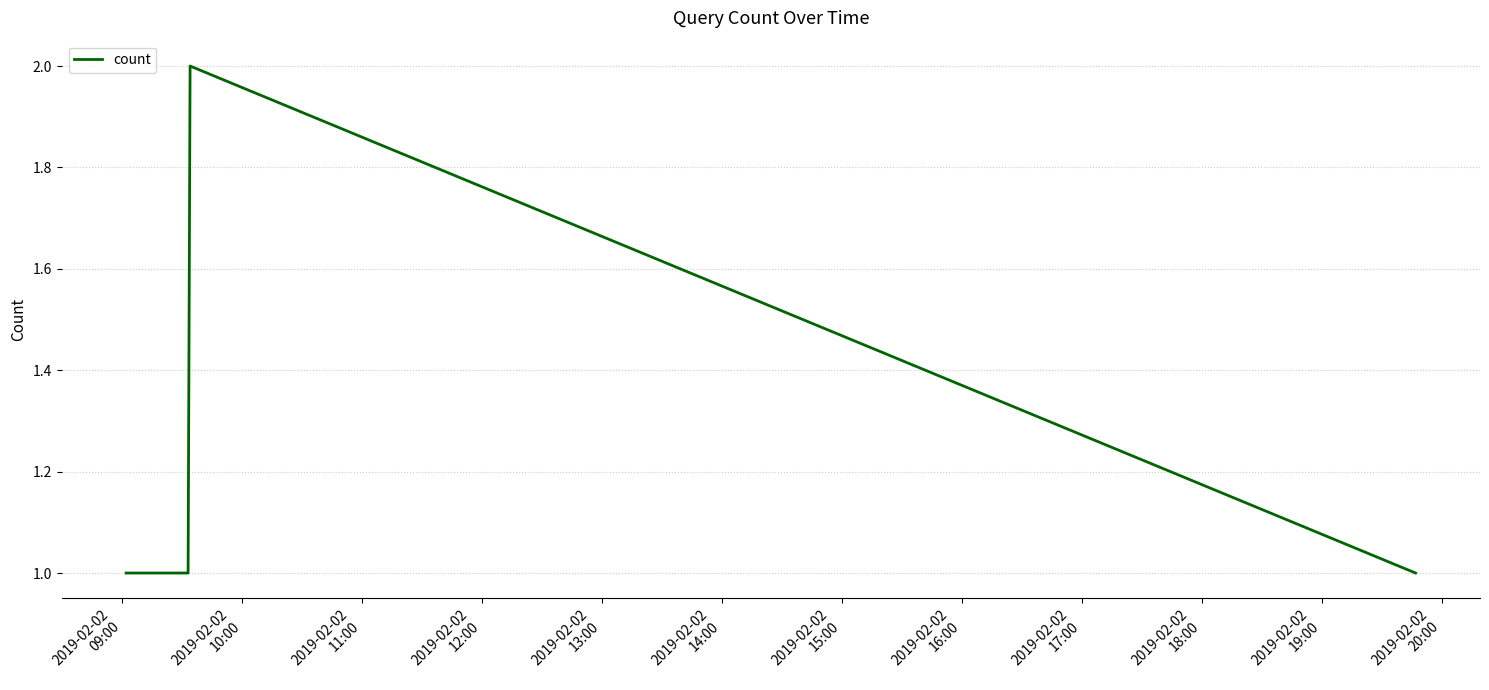

What is the sum of all values?

5